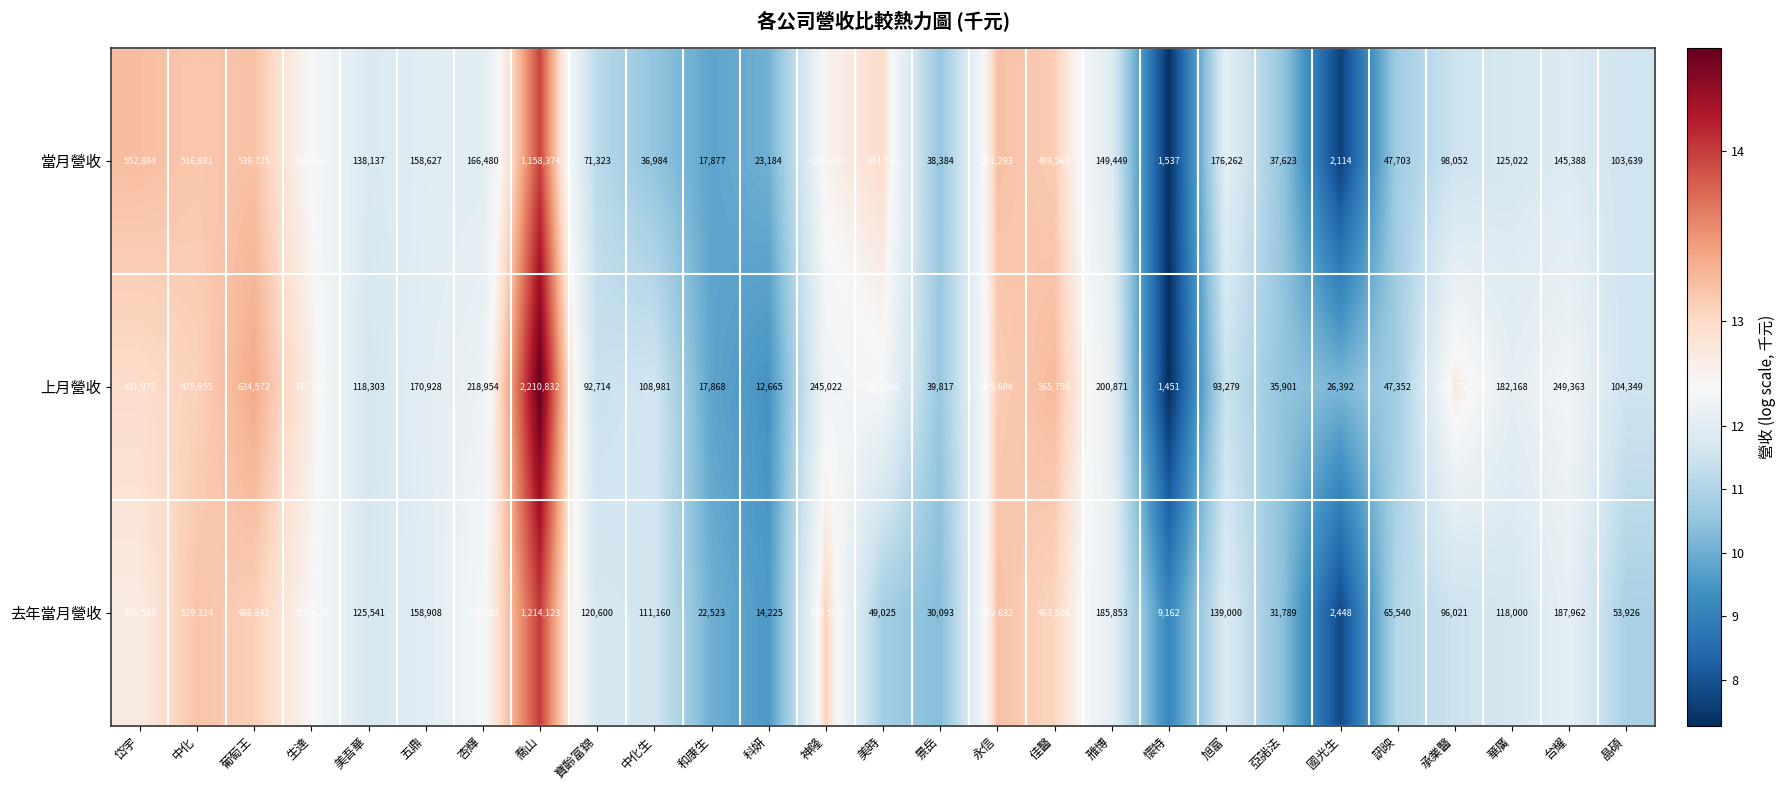

Between 喬山 and 神隆, which series saw the biggest shift?

上月營收